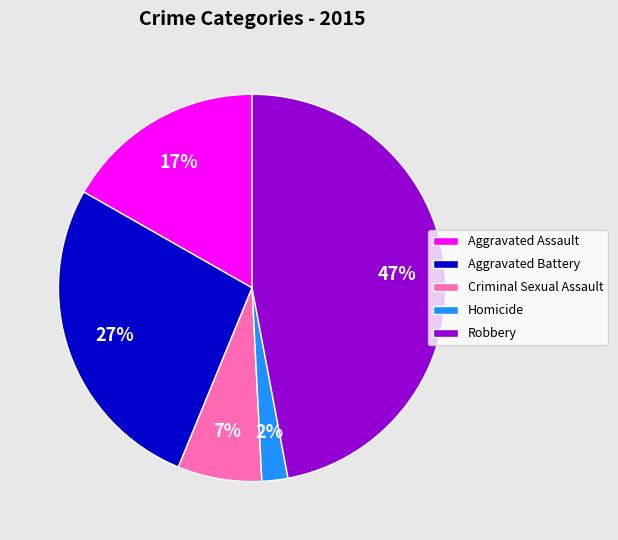

To the nearest percent, what is the average slice percentage?

20%